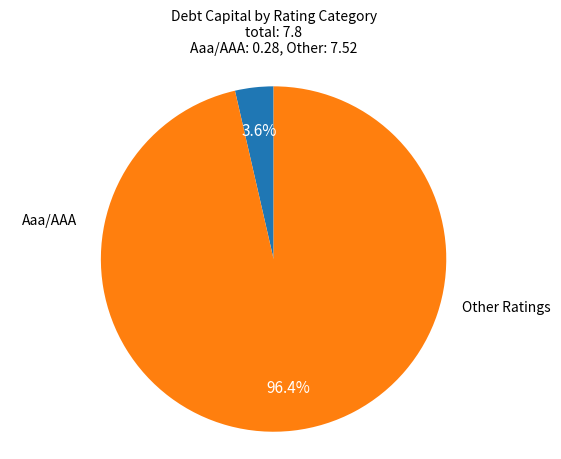

To the nearest percent, what is the difference between the largest and smallest slice percentages?

93%